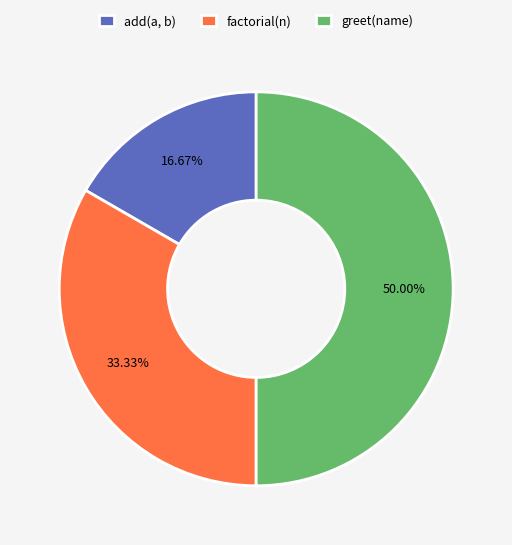

Approximately how many times larger is the value at factorial(n) compared to add(a, b)?

2.0